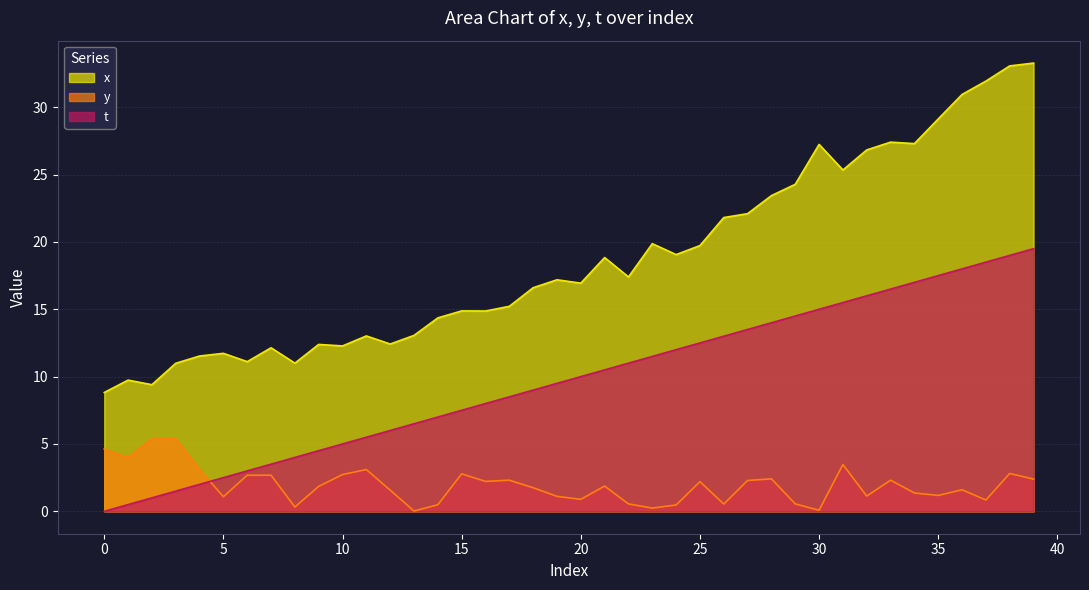

How many series are shown in this chart?

3